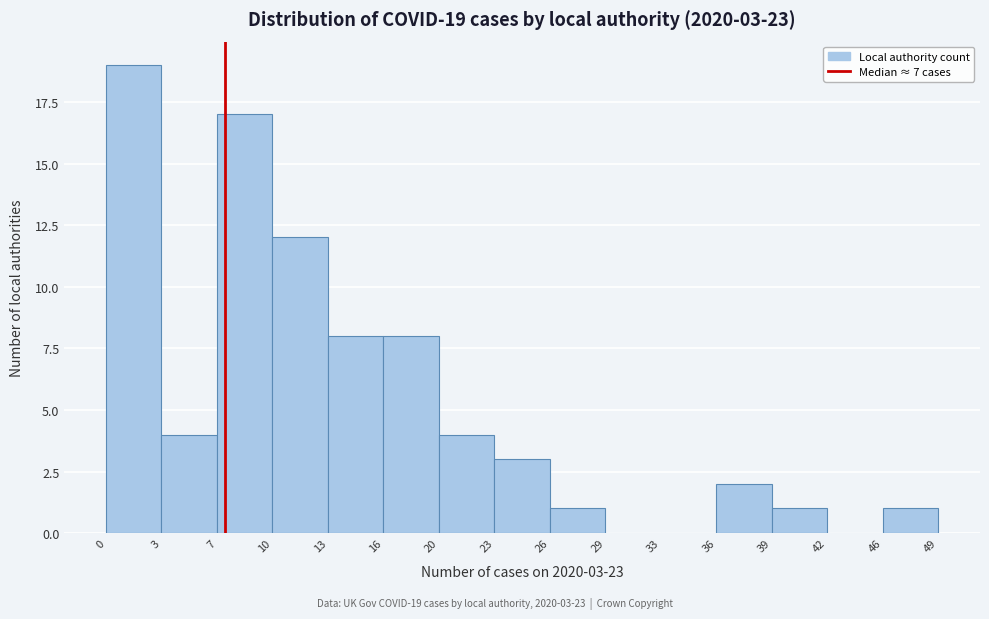

Which range on the x-axis has the tallest bar?

0 to 3